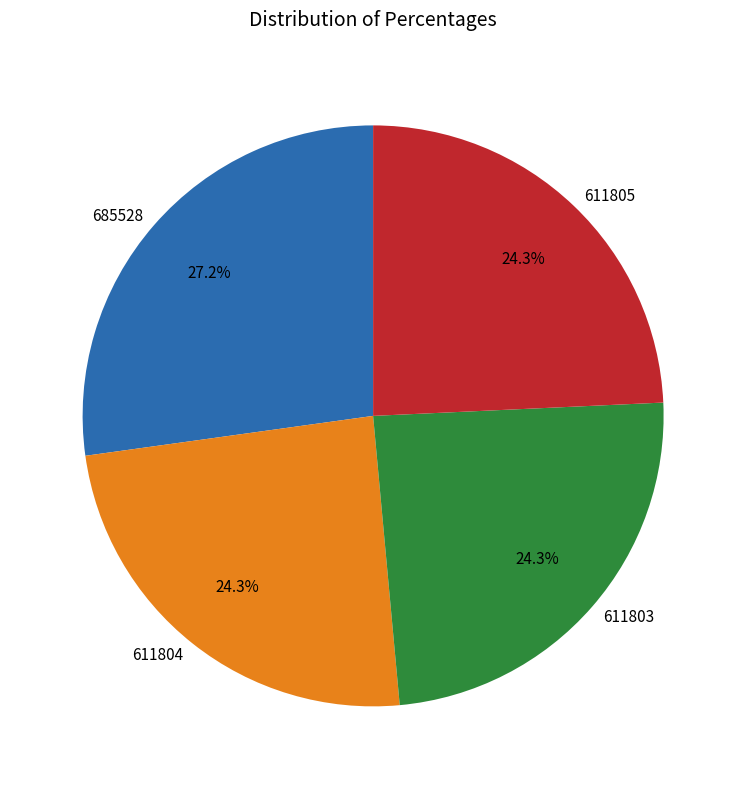

Is there any slice that represents more than half of the pie?

No